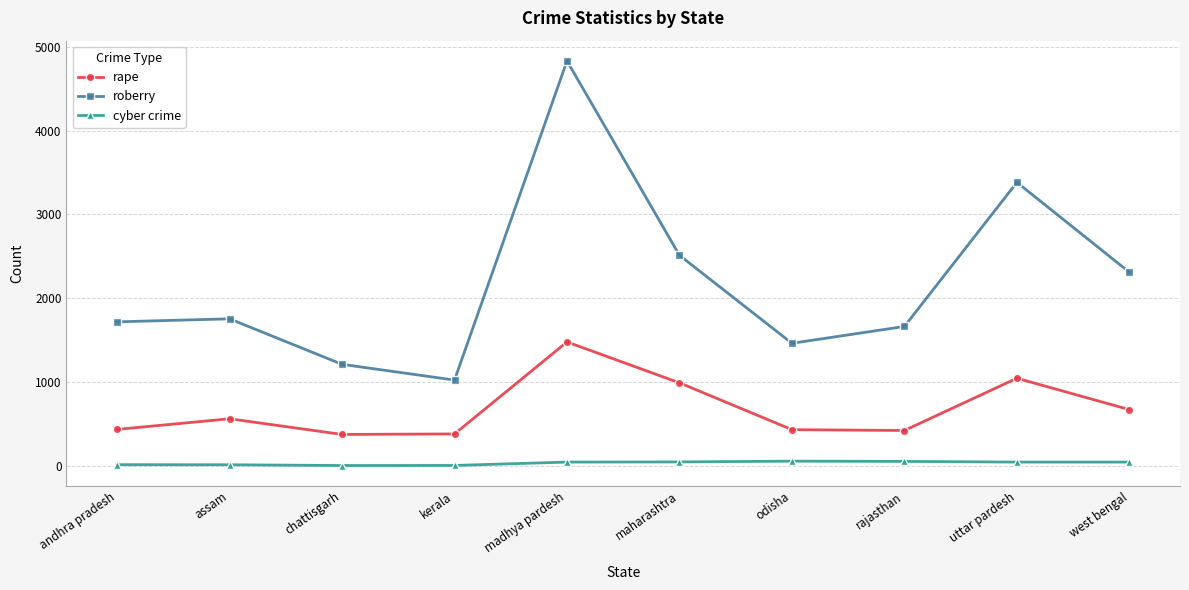

The value of roberry at maharashtra is 2511. True or false?

True